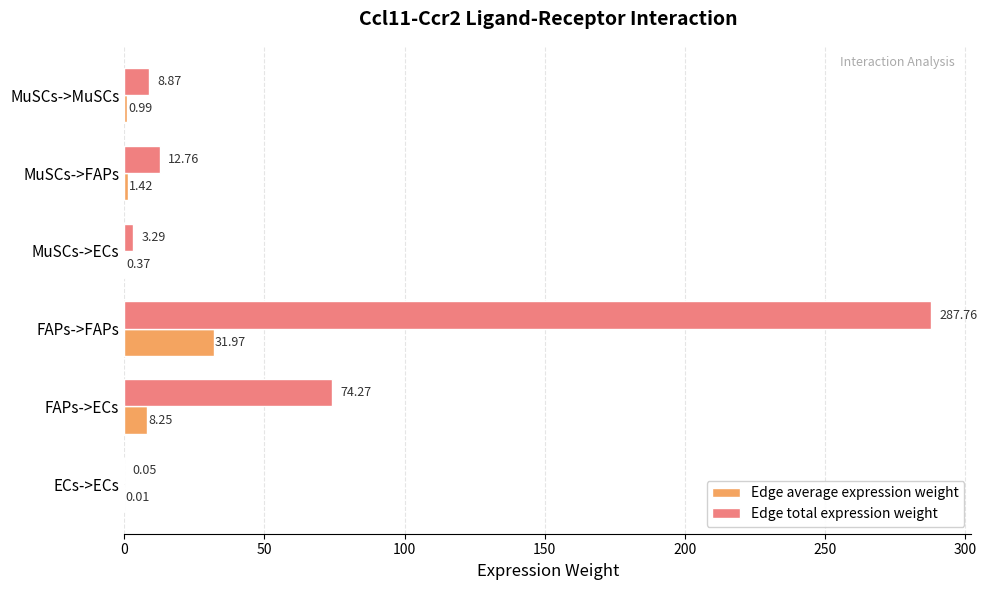

At which label does Edge total expression weight reach its peak?

FAPs->FAPs